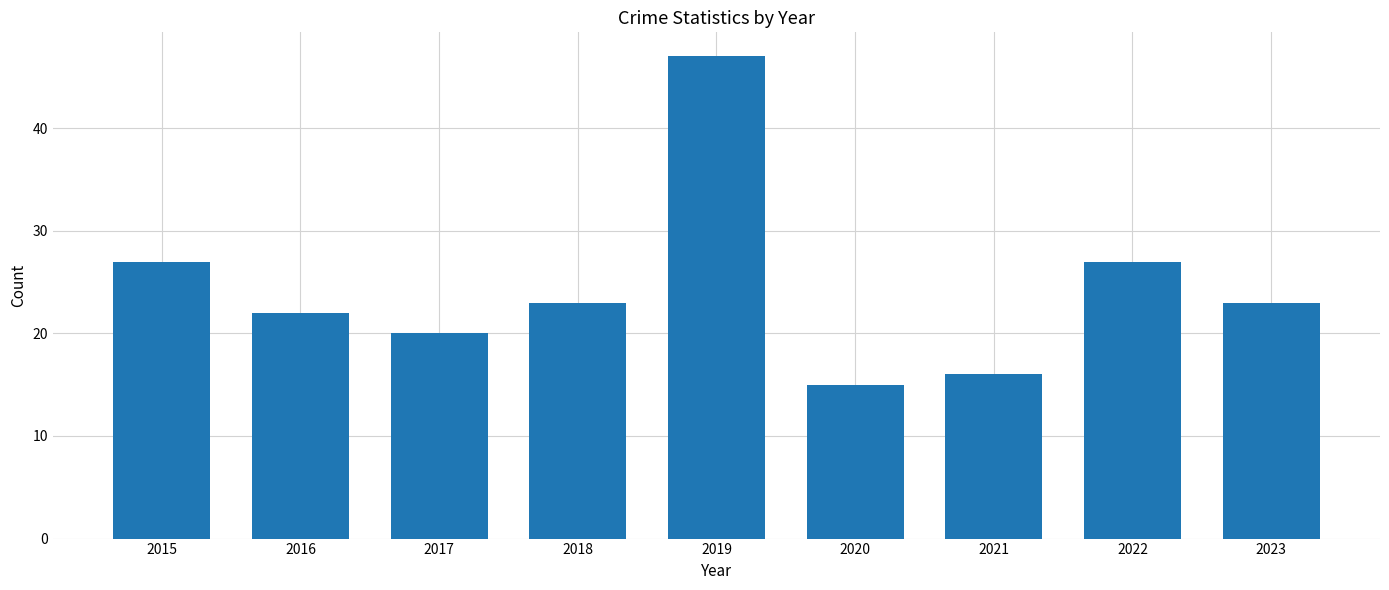

What is the value of the 3rd bar from the left?

20